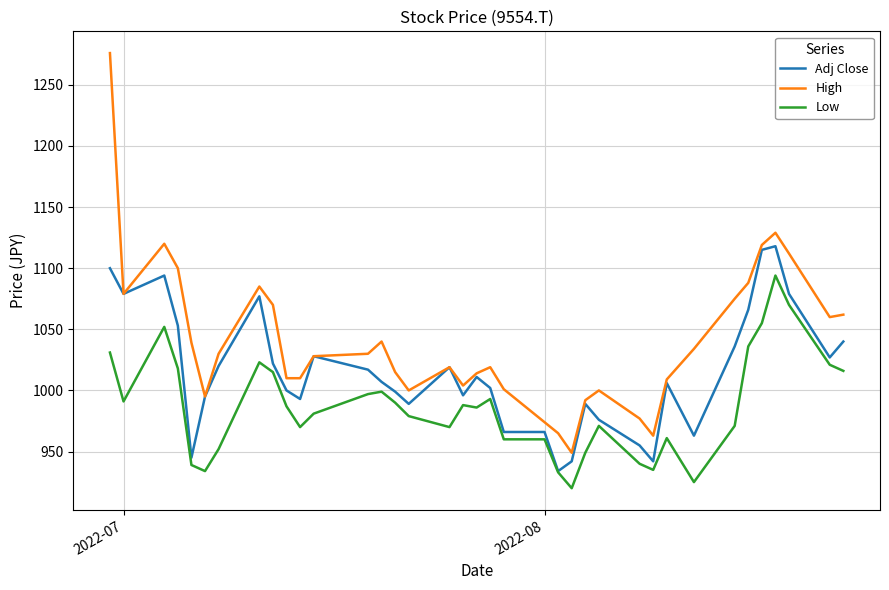

What is the maximum value shown in the chart?

1276